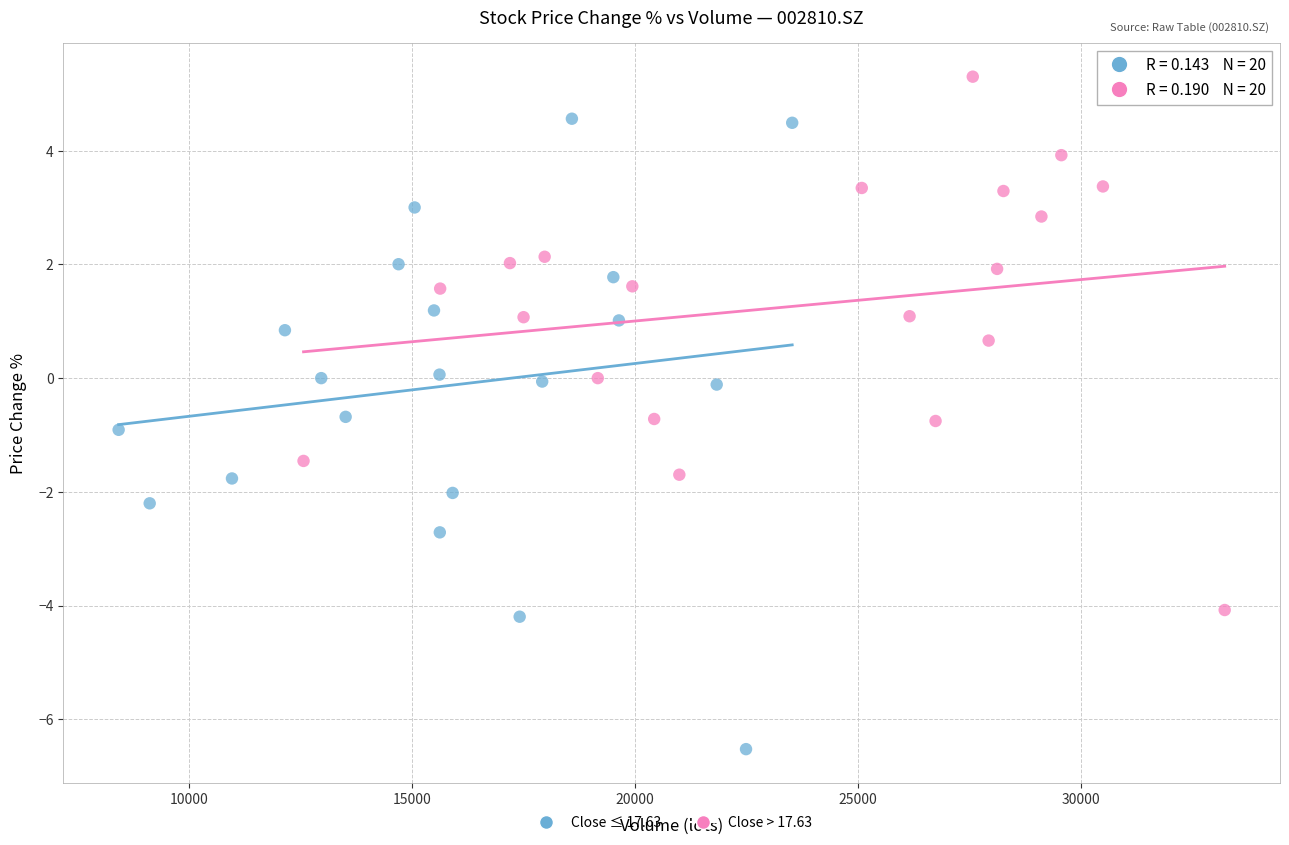

What are all the series names shown in the legend?

Close ≤ 17.63, Close > 17.63